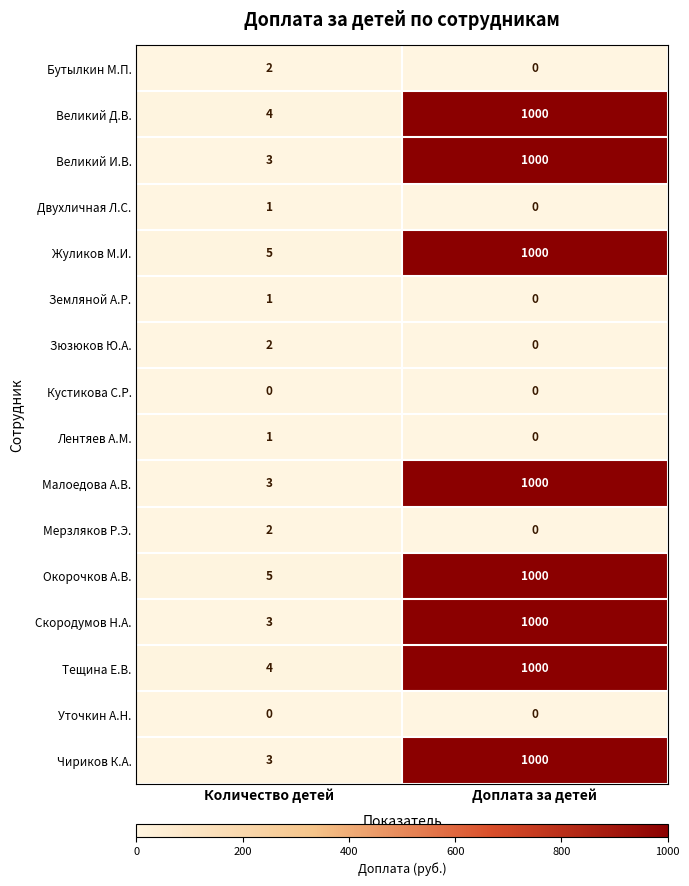

What is the spread (max minus min) of values at Доплата за детей?

1000